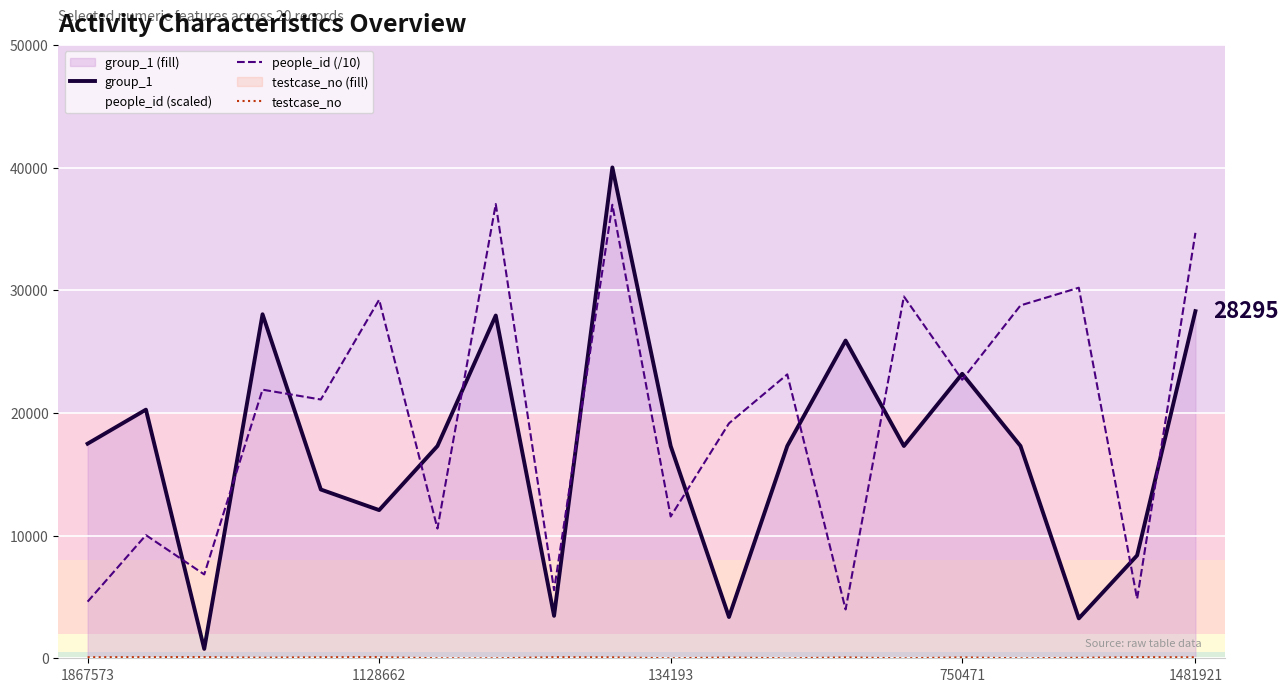

Which series has the largest total across all categories?

people_id (/10)